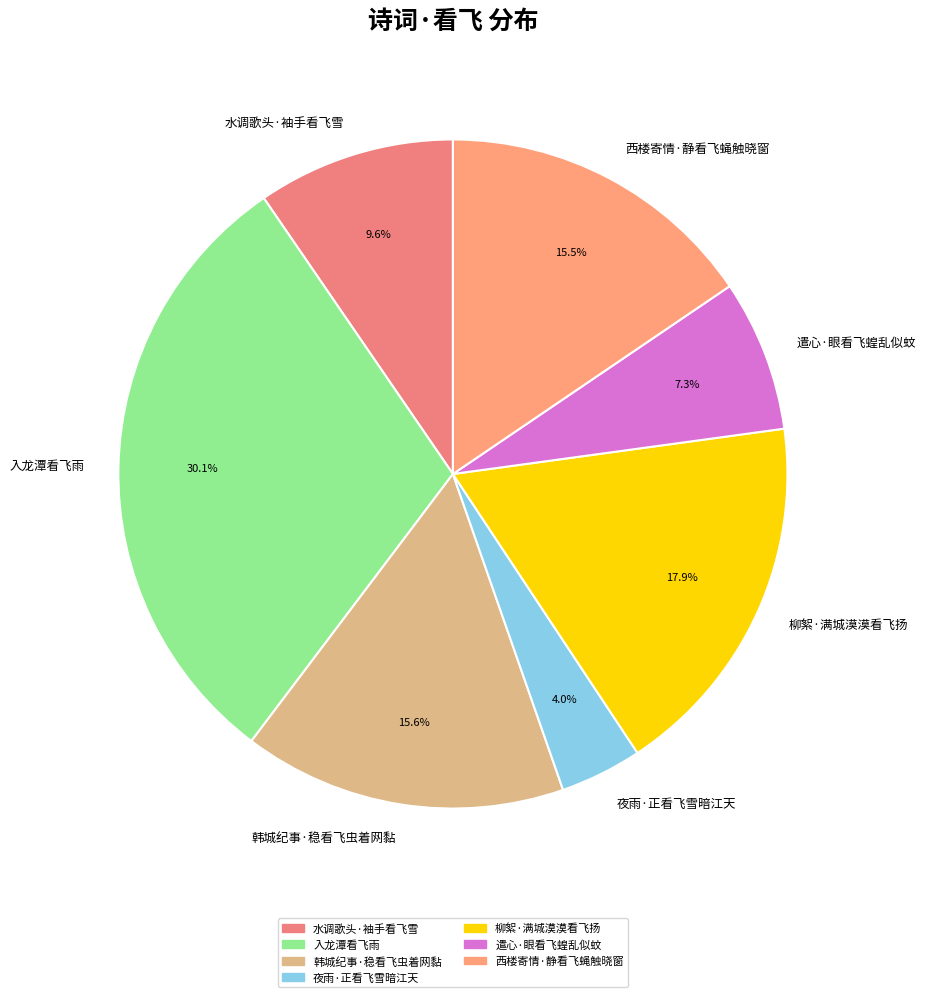

To the nearest percent, what is the combined percentage of 夜雨·正看飞雪暗江天 and 水调歌头·袖手看飞雪?

14%